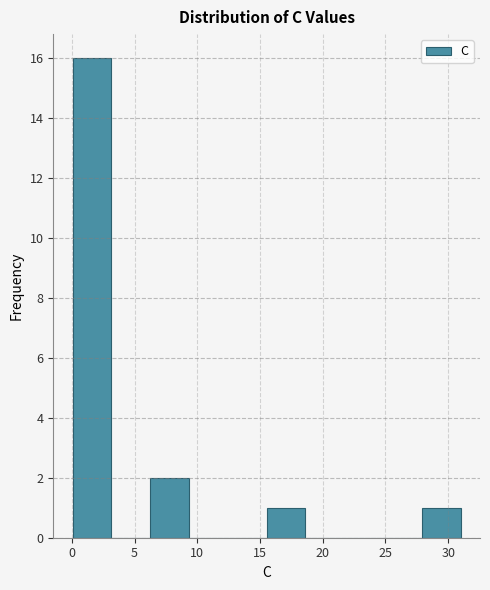

Which range on the x-axis has the tallest bar?

0.0 to 3.0